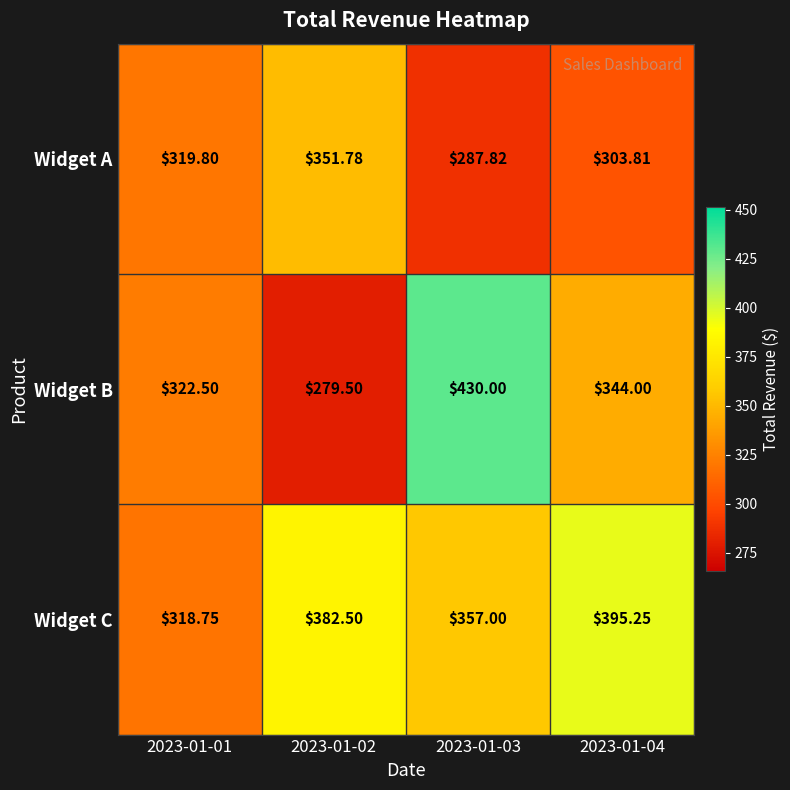

How many series are shown in this chart?

3